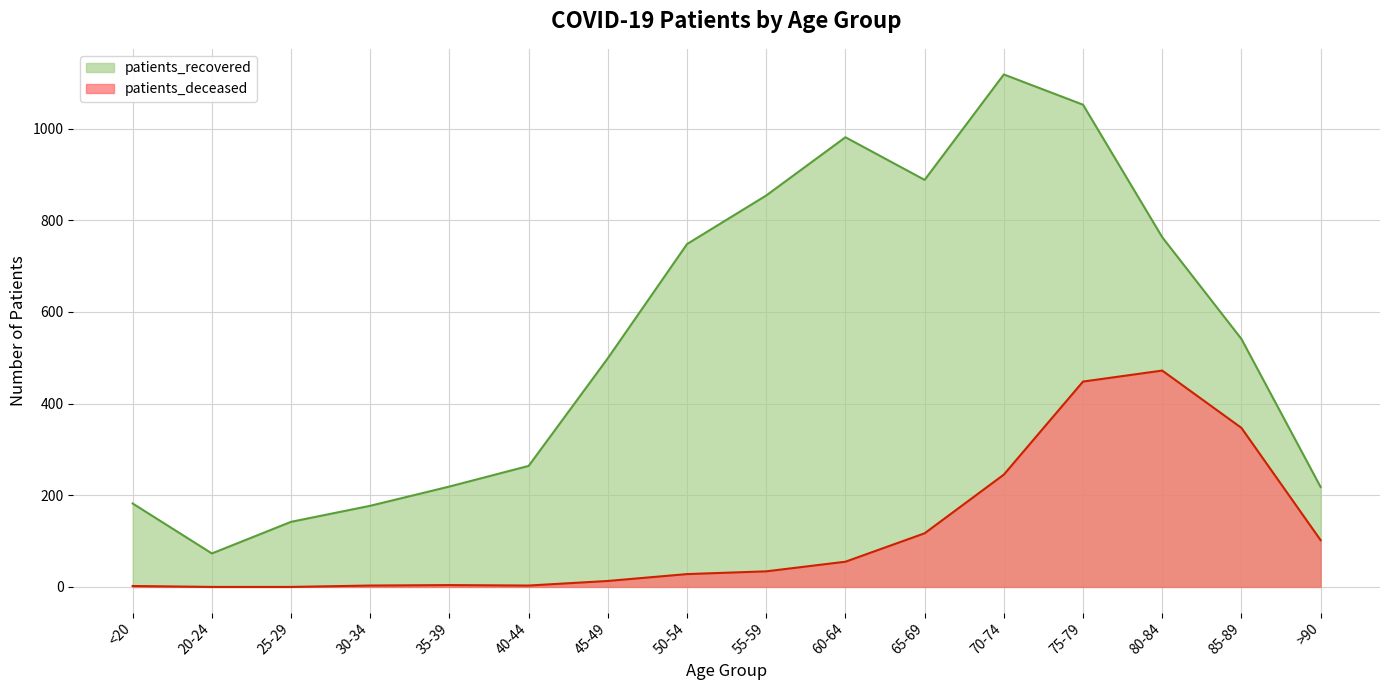

The patients_deceased series shows 347 at 85-89. True or false?

True